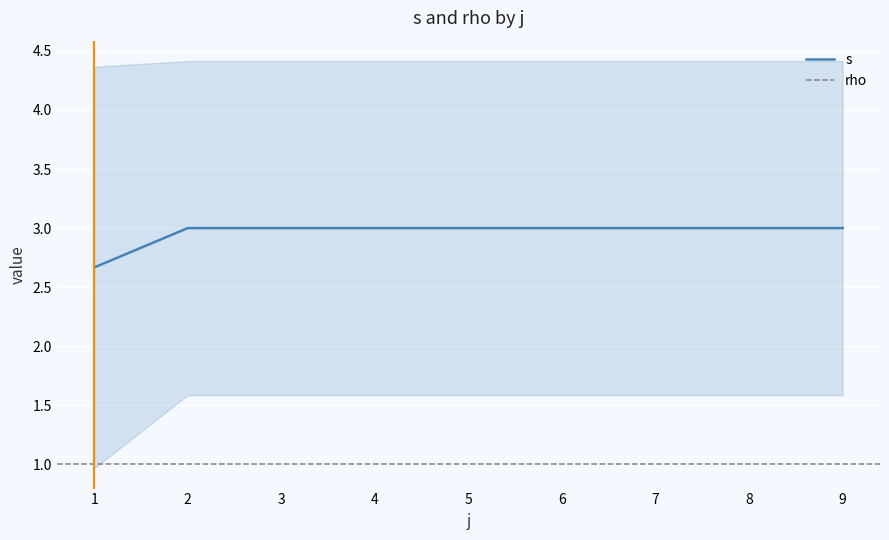

True or false: s has a value of 4.4 at 8.

False